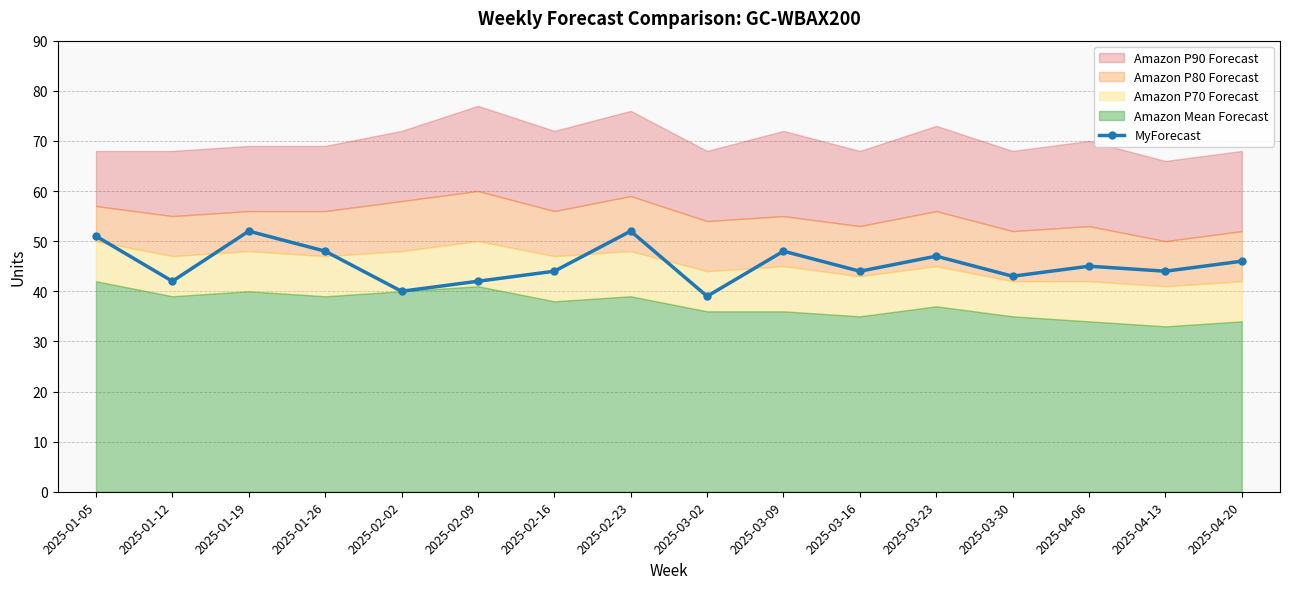

Rank the categories by value from lowest to highest.

2025-03-02, 2025-02-02, 2025-01-12, 2025-02-09, 2025-03-30, 2025-02-16, 2025-03-16, 2025-04-13, 2025-04-06, 2025-04-20, 2025-03-23, 2025-01-26, 2025-03-09, 2025-01-05, 2025-01-19, 2025-02-23